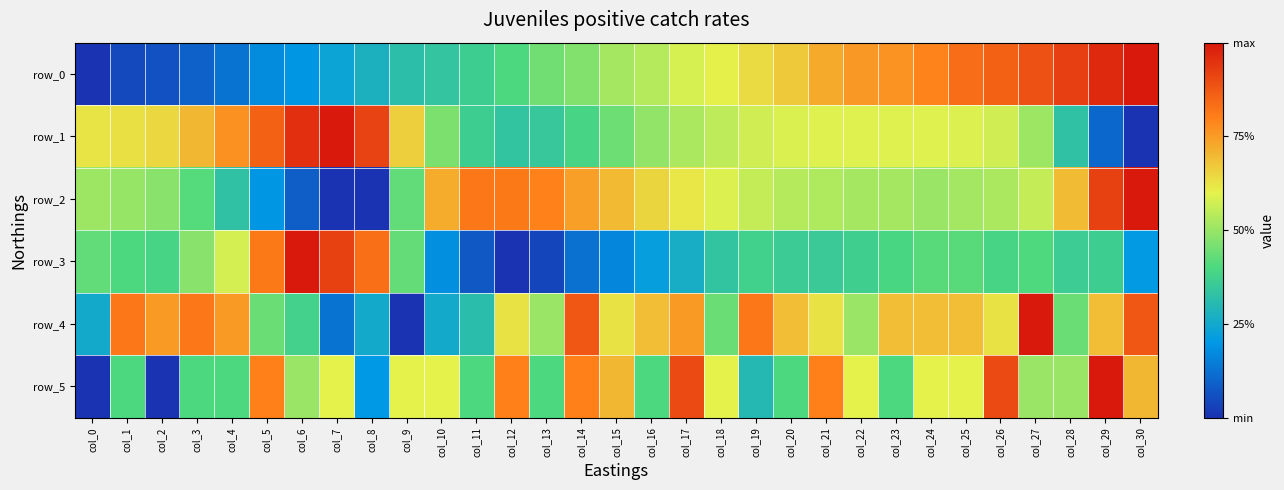

At which category does the chart reach its peak across all series?

col_30